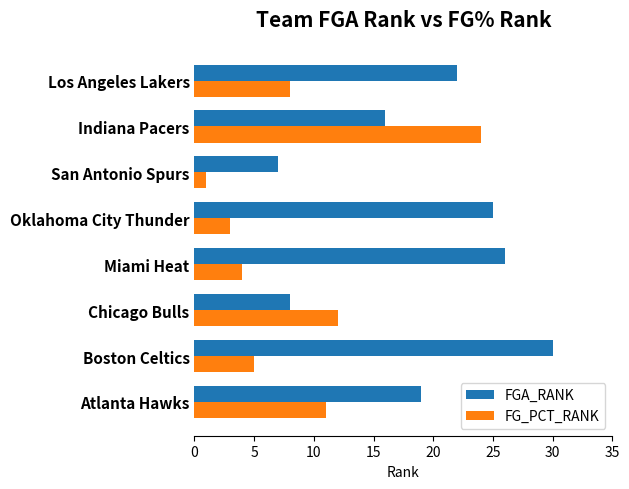

How many distinct data groups are displayed?

2